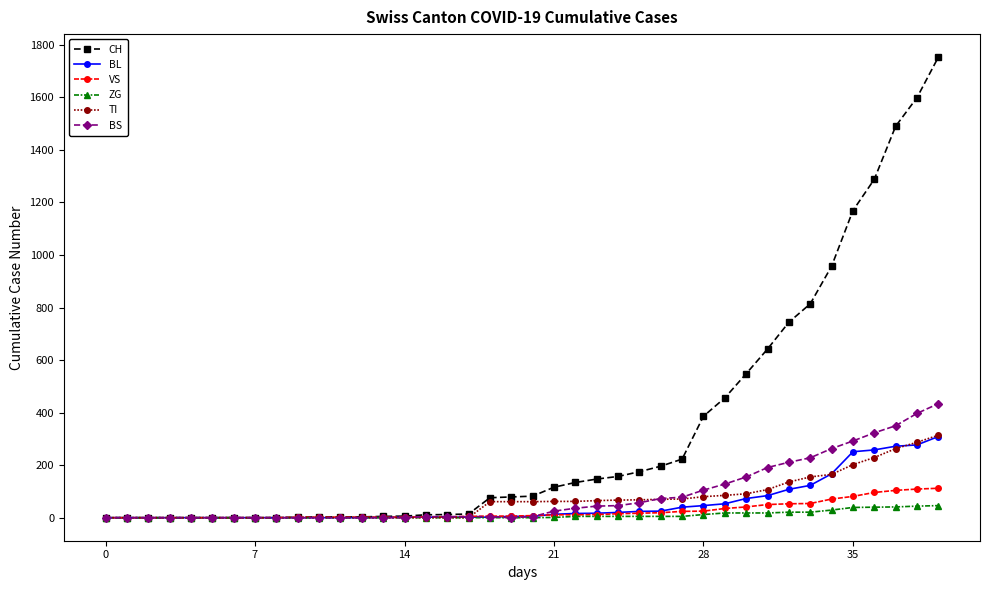

Which series has the largest total across all categories?

CH